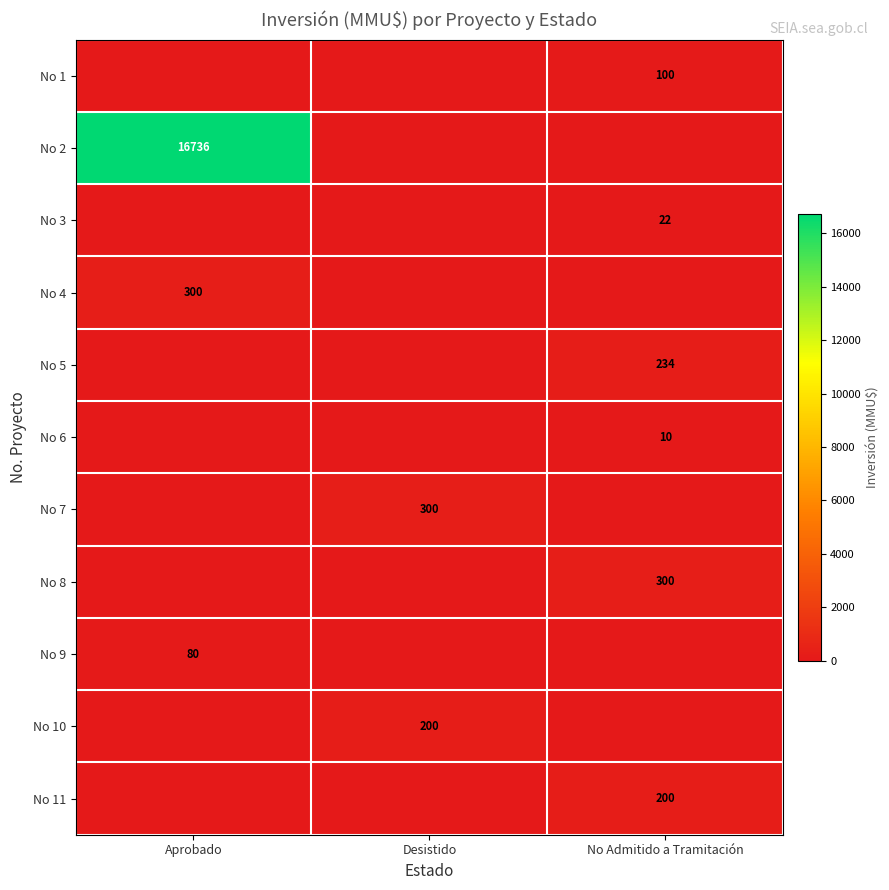

True or false: No 6 has a value of 10 at No Admitido a Tramitación.

True